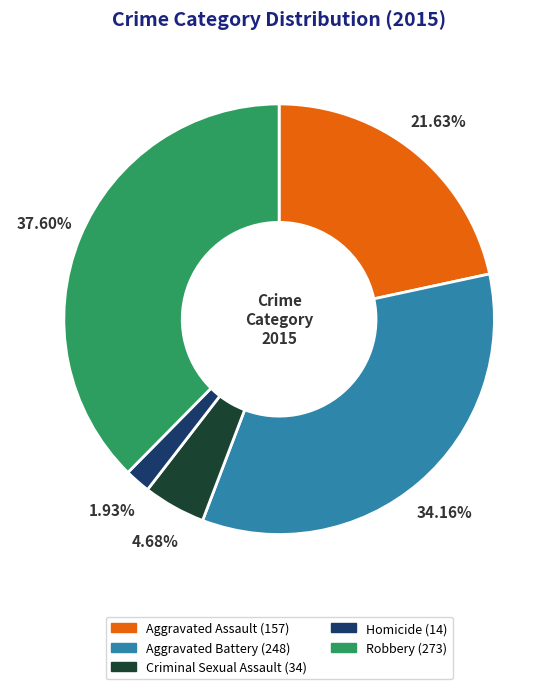

What percentage is the Criminal Sexual Assault slice, to the nearest percent?

5%